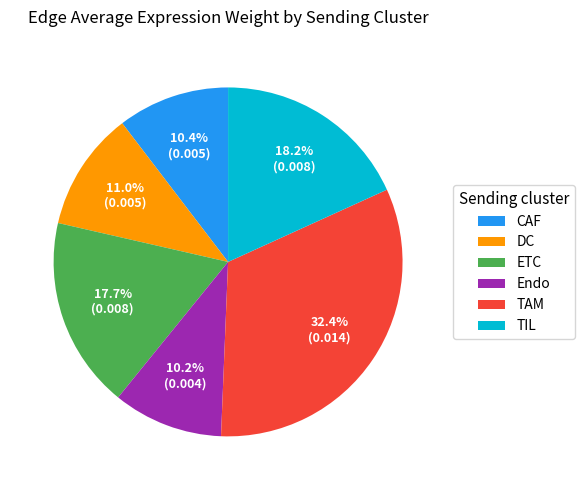

To the nearest percent, what portion does ETC represent?

18%